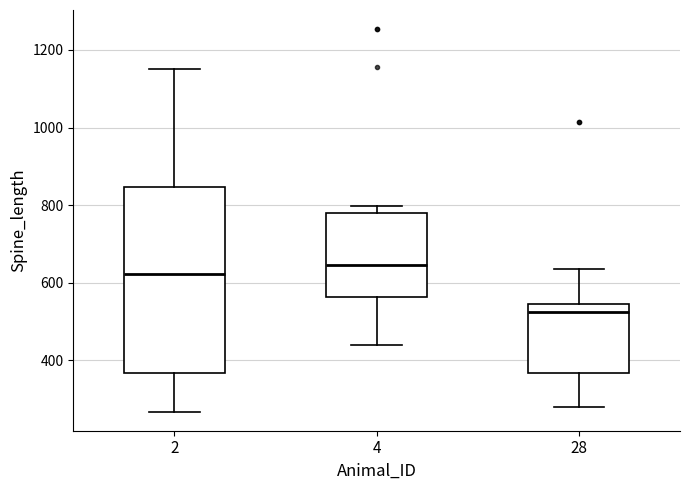

Reading left to right, transcribe this box plot: for each box, give where its median line is, the range the box spans, and where its two whiskers end, as read against the y-axis. The values are not printed on the chart, so give them approximately, as read against the axis.

2: median 620, box 360 to 840, whiskers 260 to 1160
4: median 640, box 560 to 780, whiskers 440 to 800
28: median 520, box 360 to 540, whiskers 280 to 640